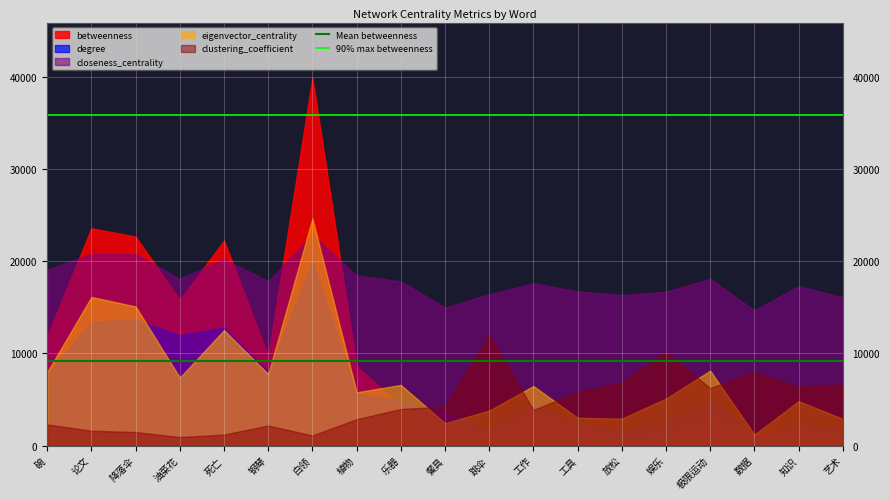

What is the spread (max minus min) of values at 娱乐?

15767.2